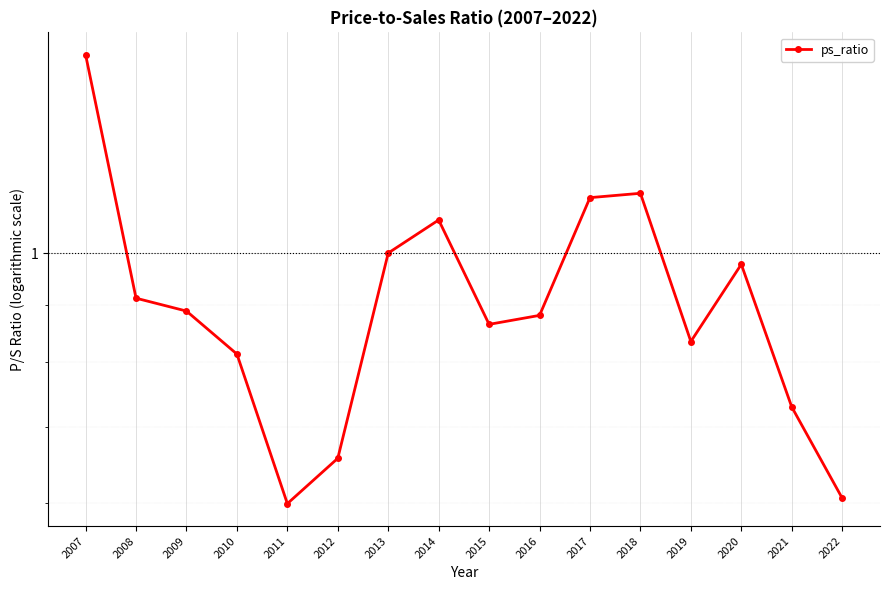

List the labels in order of value, smallest first.

2011, 2022, 2012, 2021, 2010, 2019, 2015, 2016, 2009, 2008, 2020, 2013, 2014, 2017, 2018, 2007